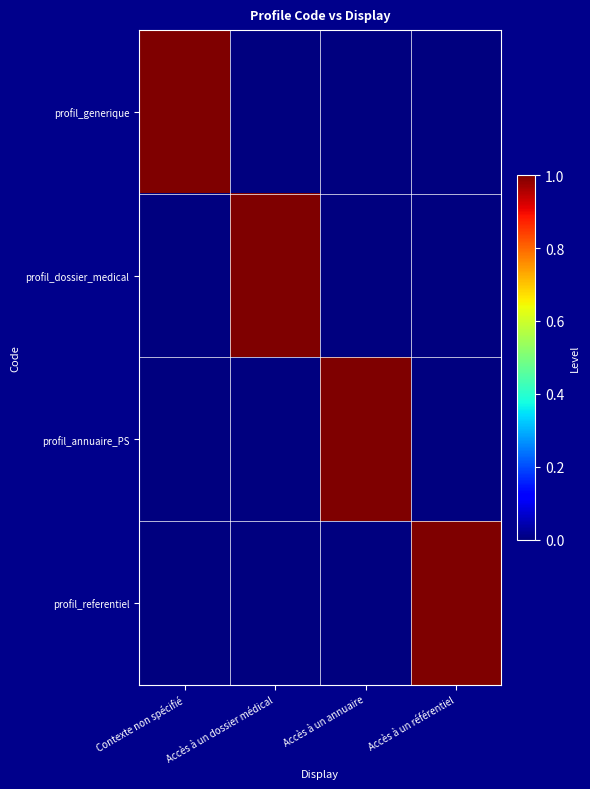

Which series changed the most between Contexte non spécifié and Accès à un annuaire?

profil_generique